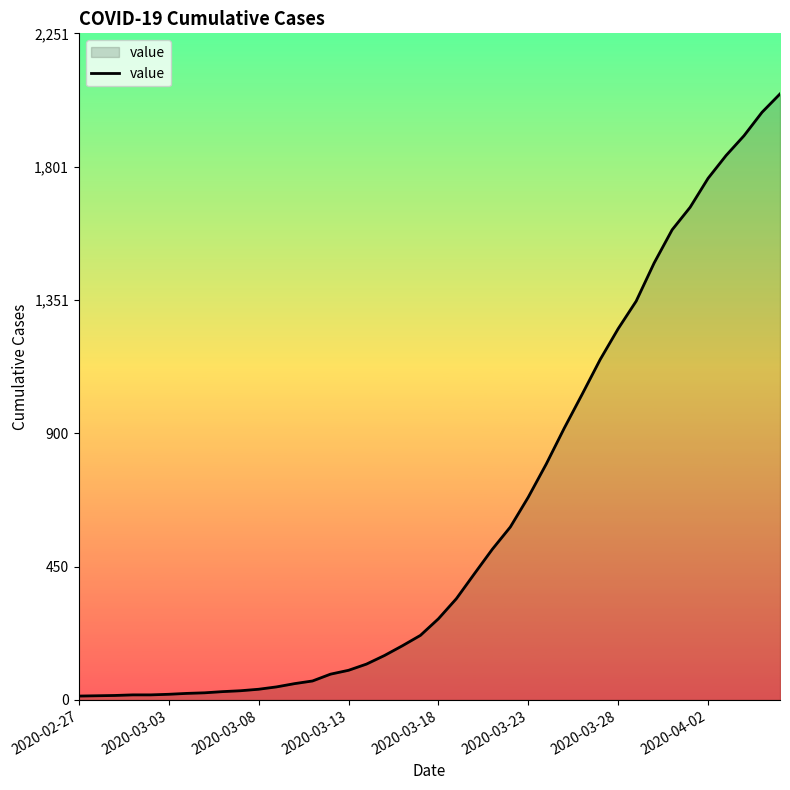

What is the smallest value displayed?

13